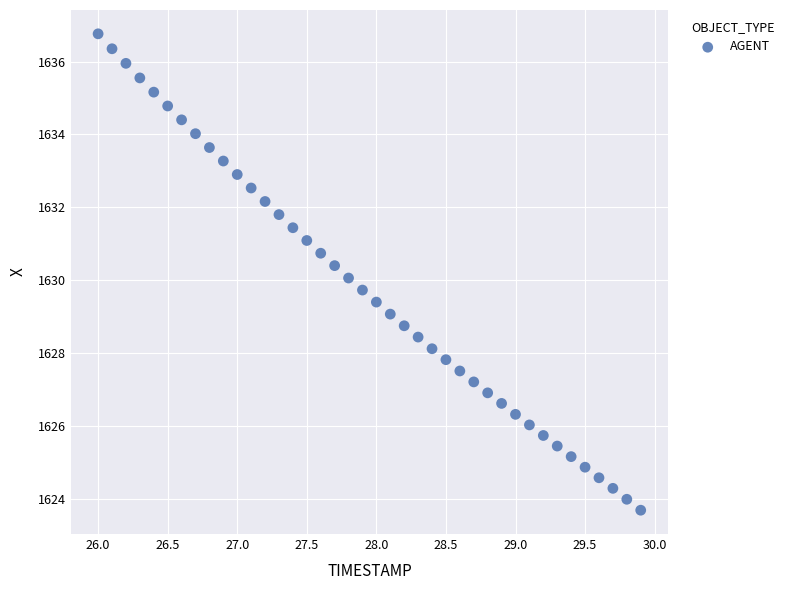

What is the range of Y values (max minus min)?

13.1